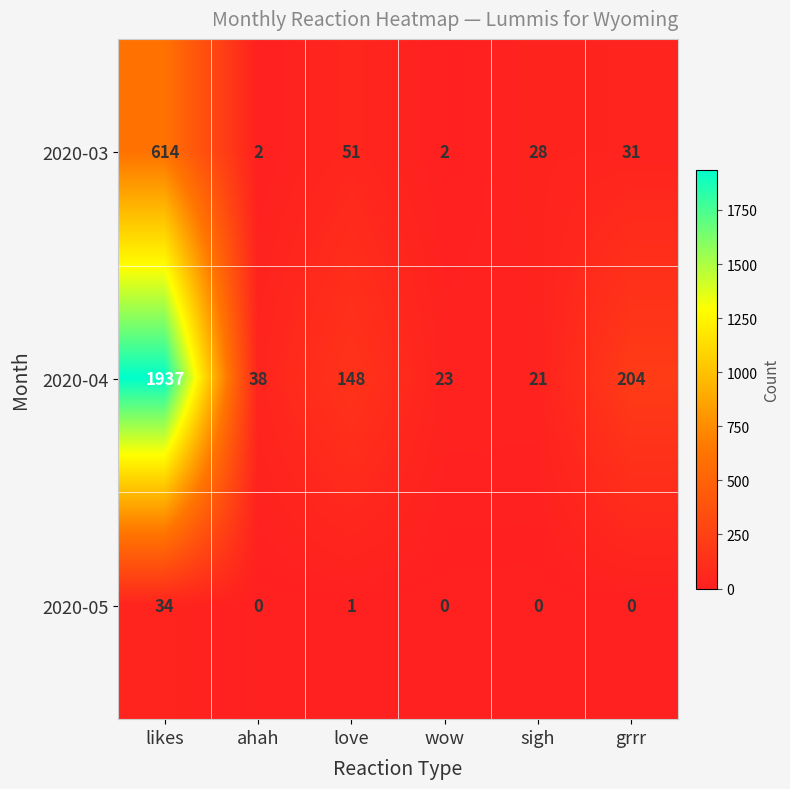

Which series has the largest range (max minus min)?

2020-04